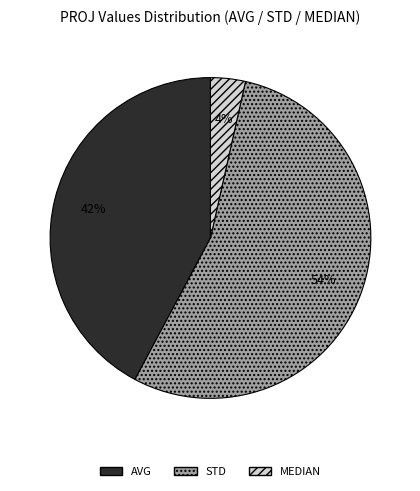

Rank the categories by value from lowest to highest.

MEDIAN, AVG, STD